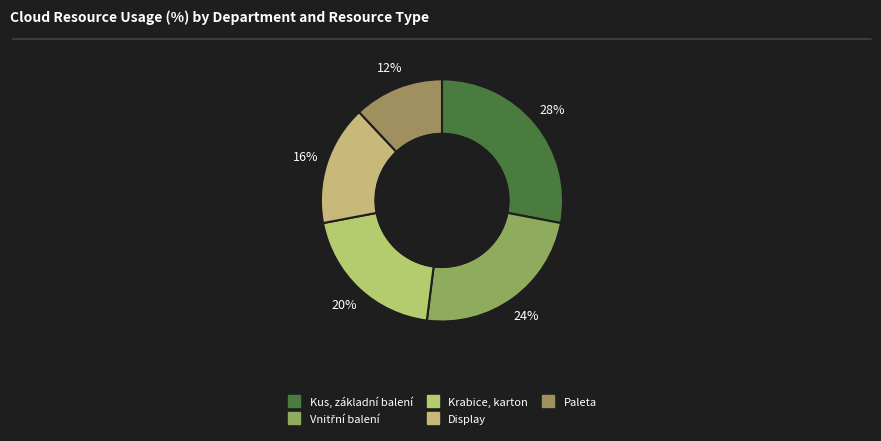

To the nearest percent, what is the difference between the Kus, základní balení and Paleta slice percentages?

16%